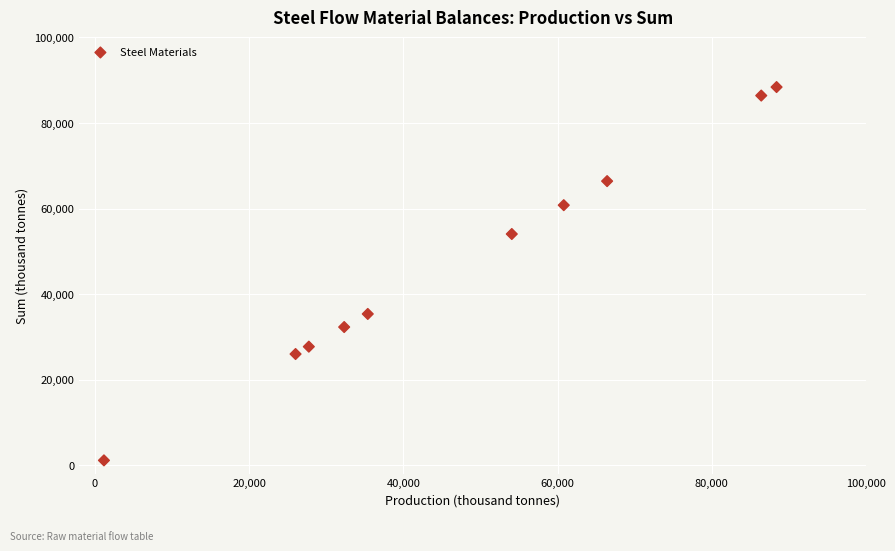

What is the average X value?

47884.7